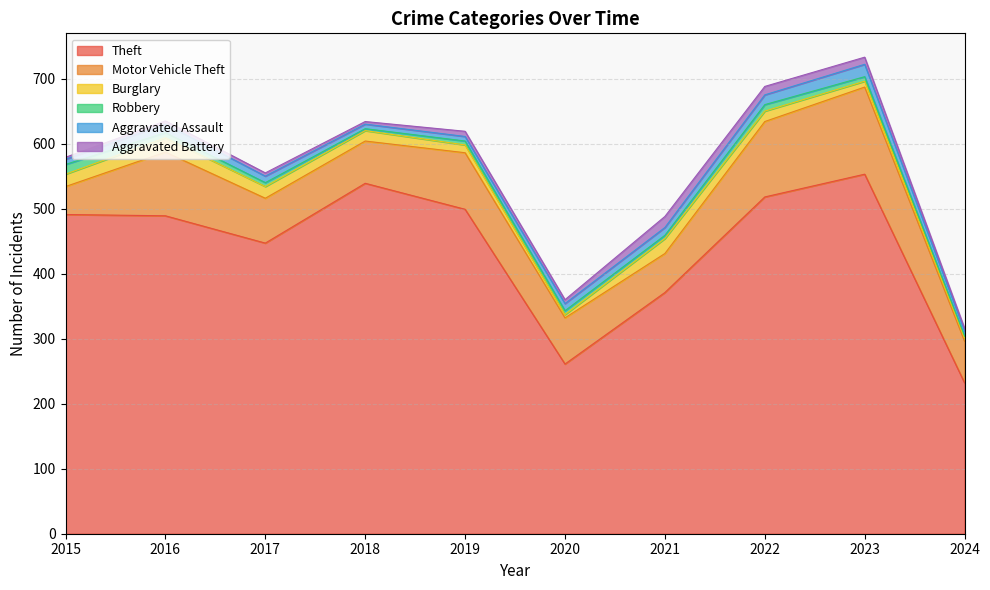

What is the total value across all series at 2019?

619